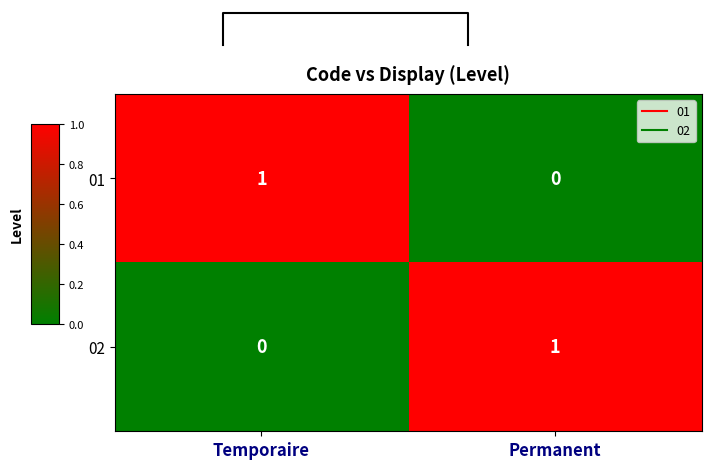

List the labels in order of 02 value, largest first.

Permanent, Temporaire